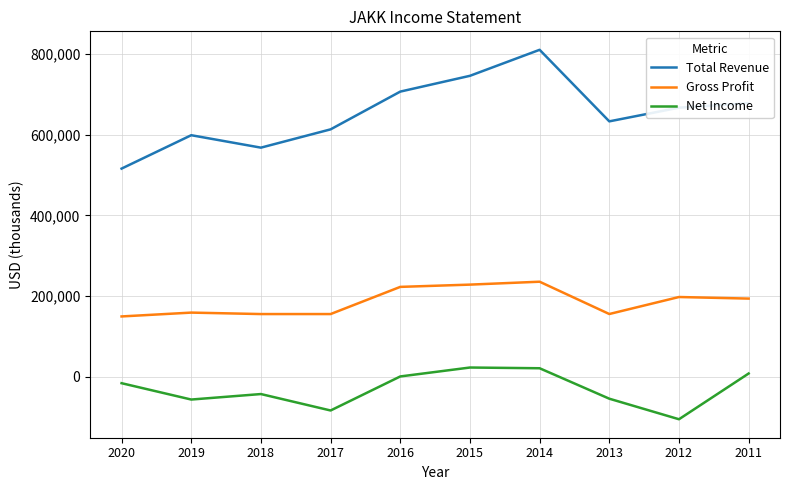

Count the number of categories in the chart.

10